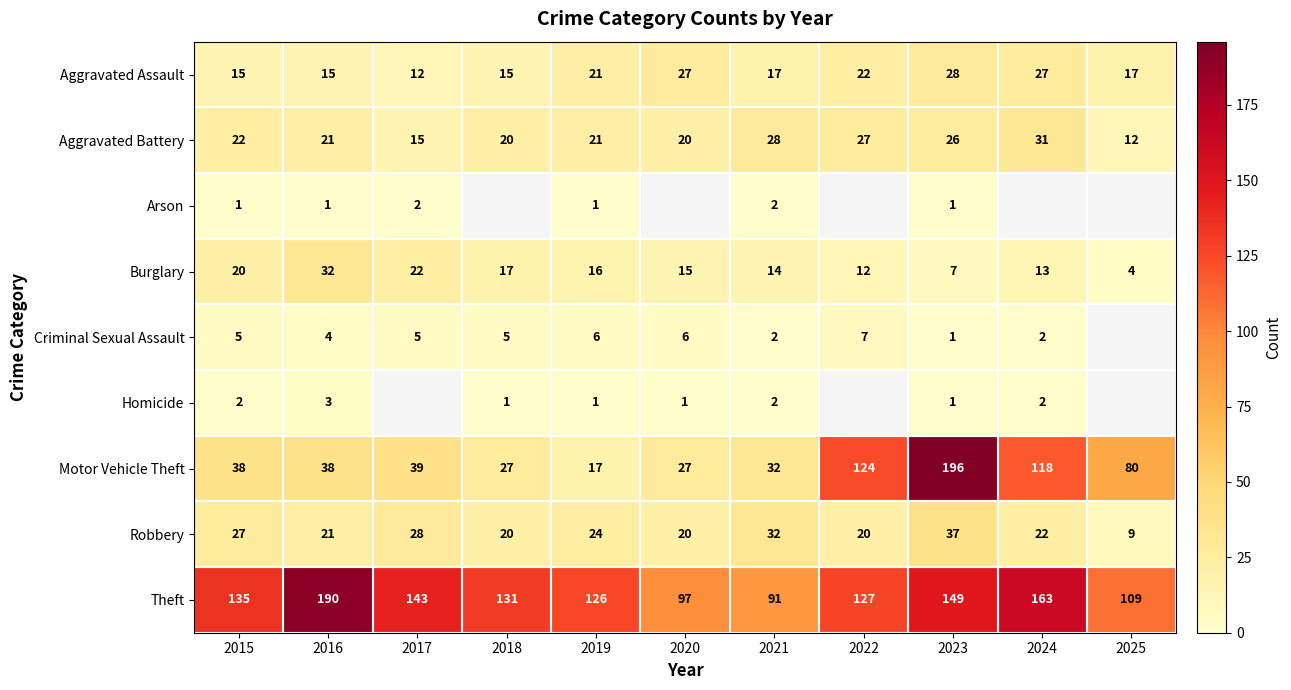

What is the highest value of the Theft series?

190